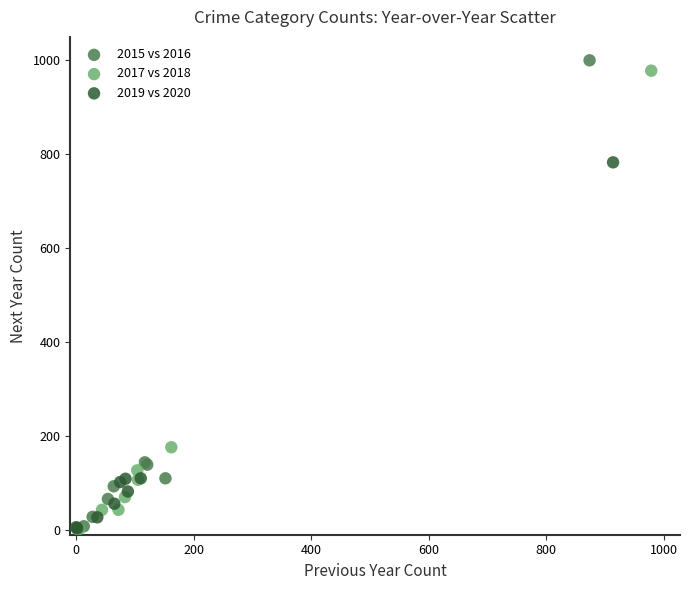

Which series has the largest Y range (max minus min)?

2015 vs 2016